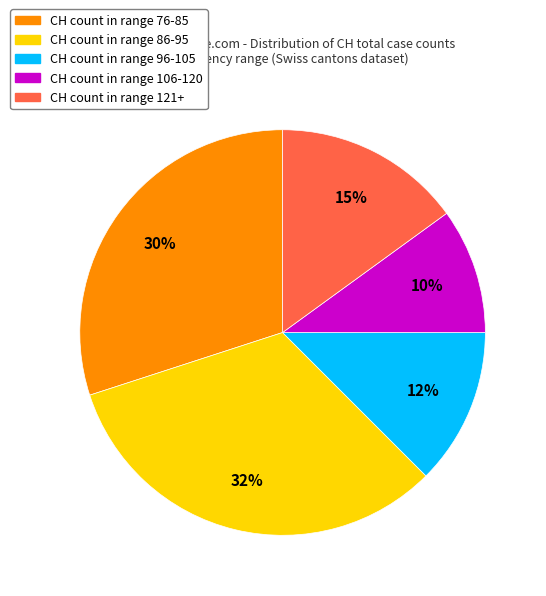

Is there any slice that represents more than half of the pie?

No